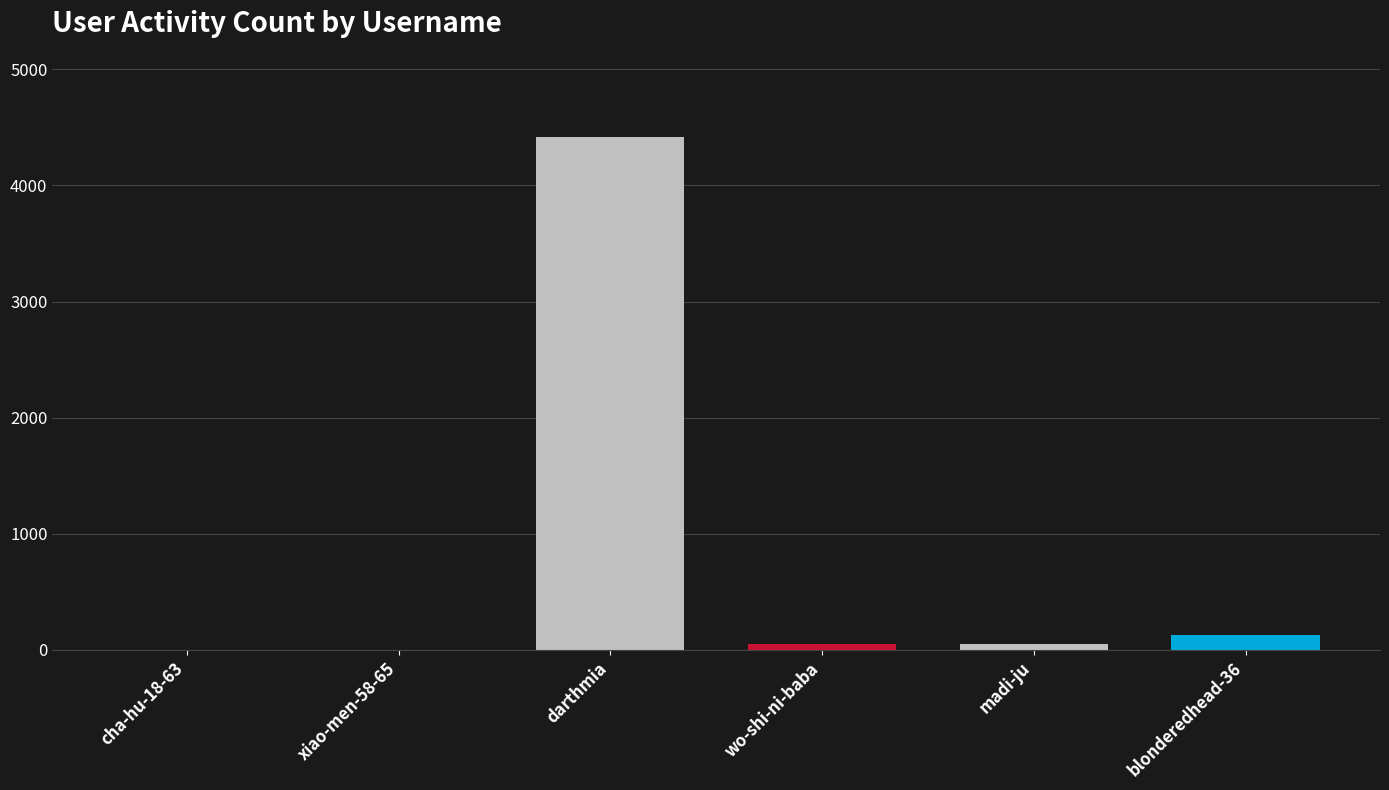

Is it true that the value at darthmia is 4419?

True